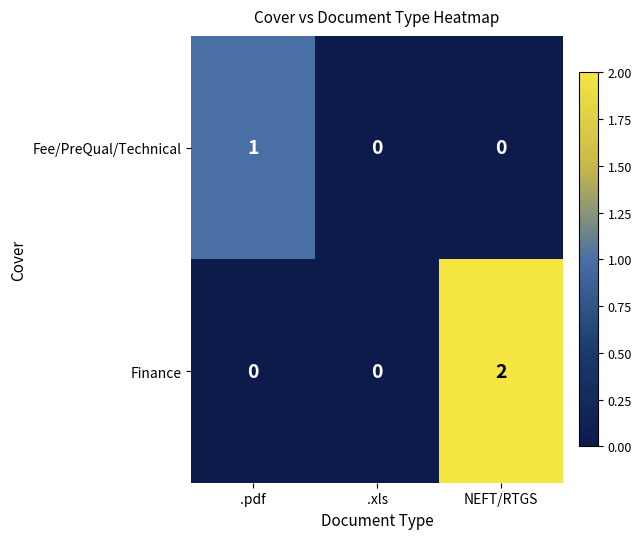

Rank the series by their maximum value, from lowest to highest.

Fee/PreQual/Technical, Finance